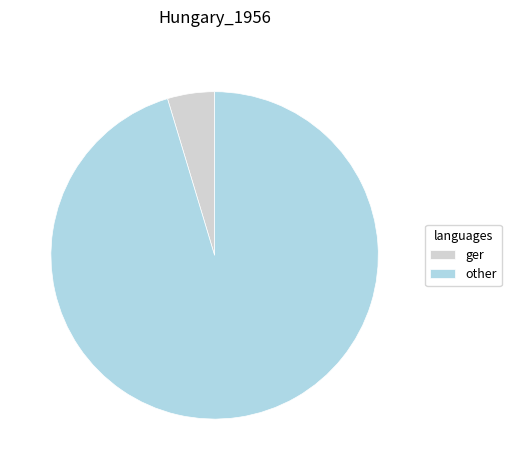

The other slice represents 95% of the pie. True or false?

True